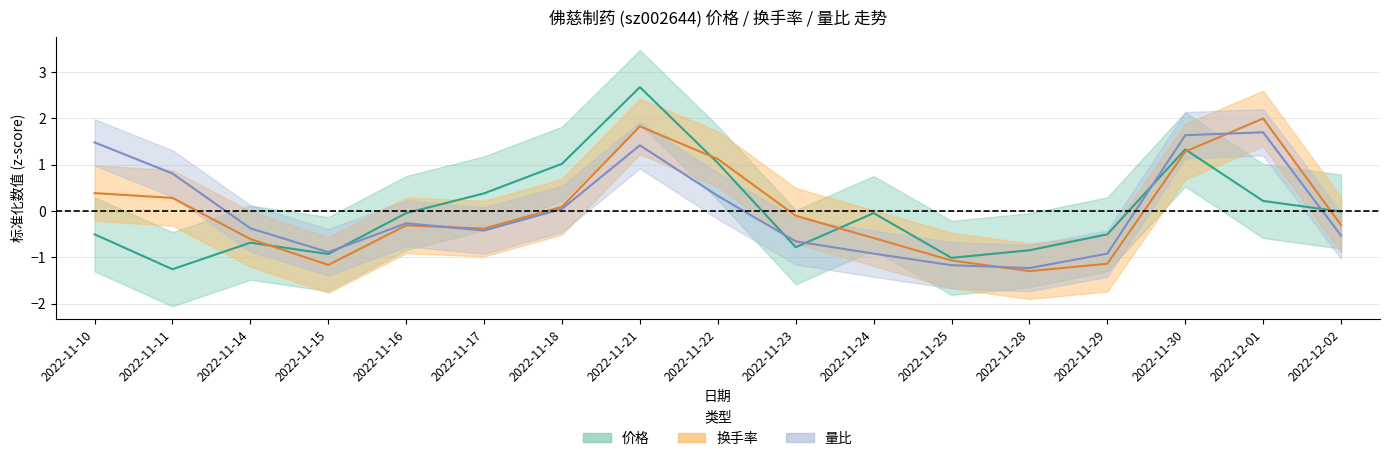

How many times do 换手率 and 价格 cross each other?

5